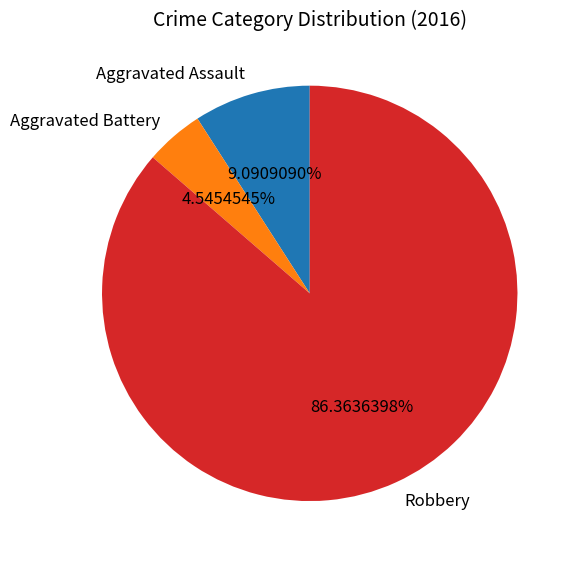

To the nearest percent, what is the combined percentage of Aggravated Assault and Aggravated Battery?

14%